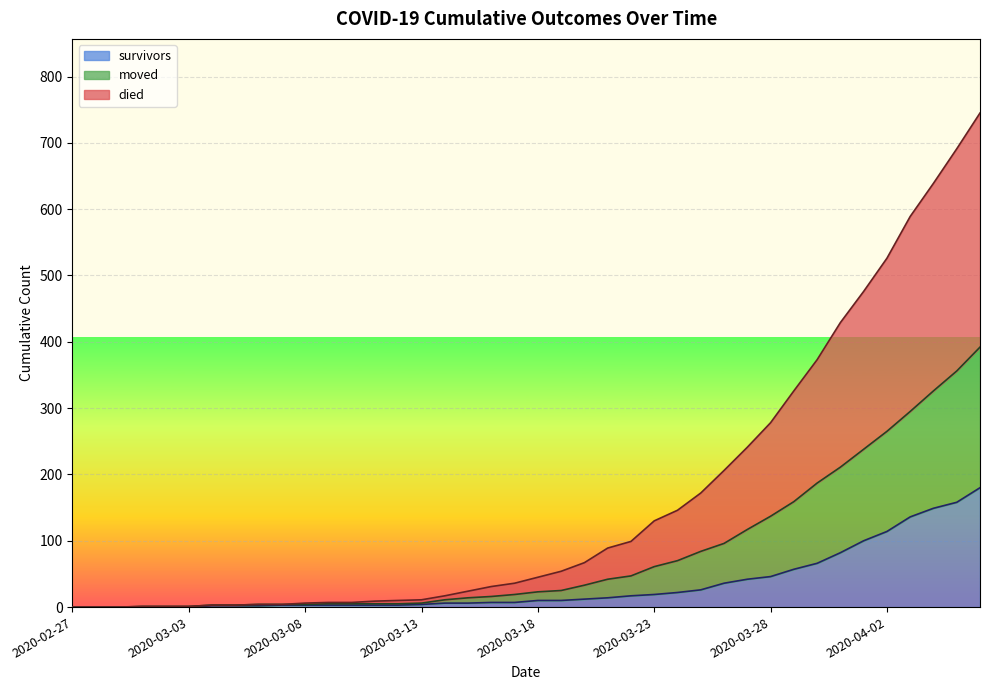

What is the average value of the moved series?

82